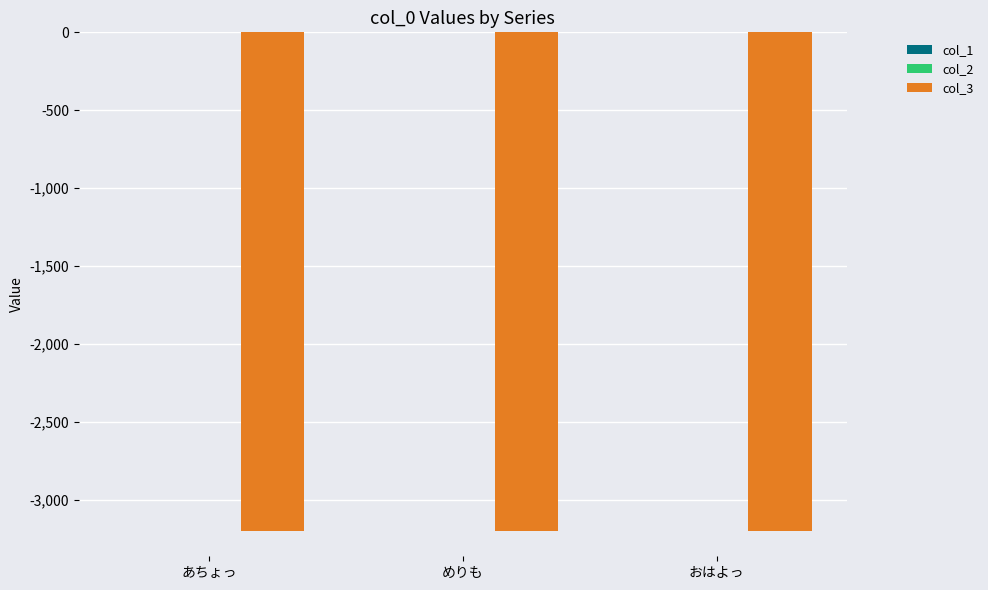

Is it true that col_3 equals -3200 at めりも?

True